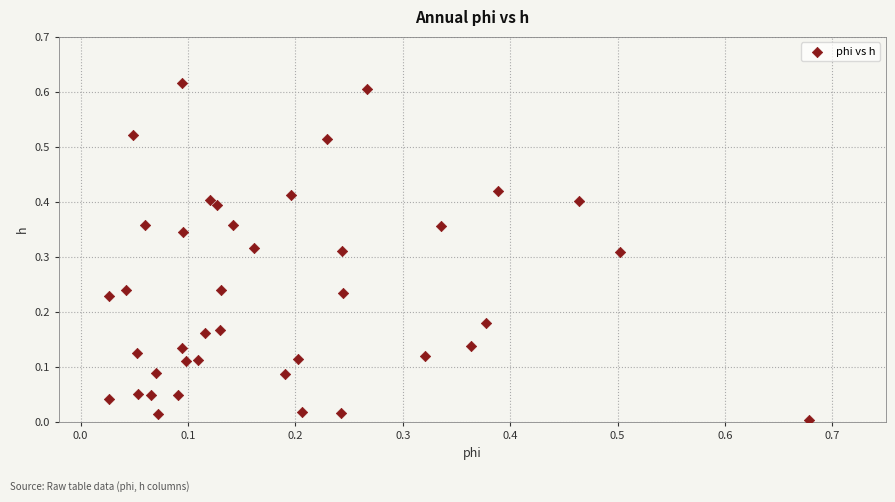

What is the range of X values (max minus min)?

0.7